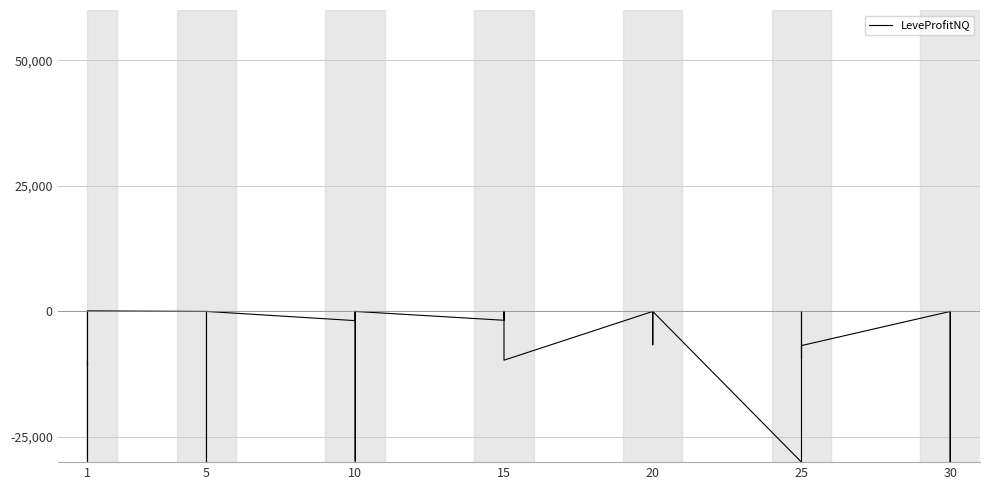

What is the maximum value shown in the chart?

109.0